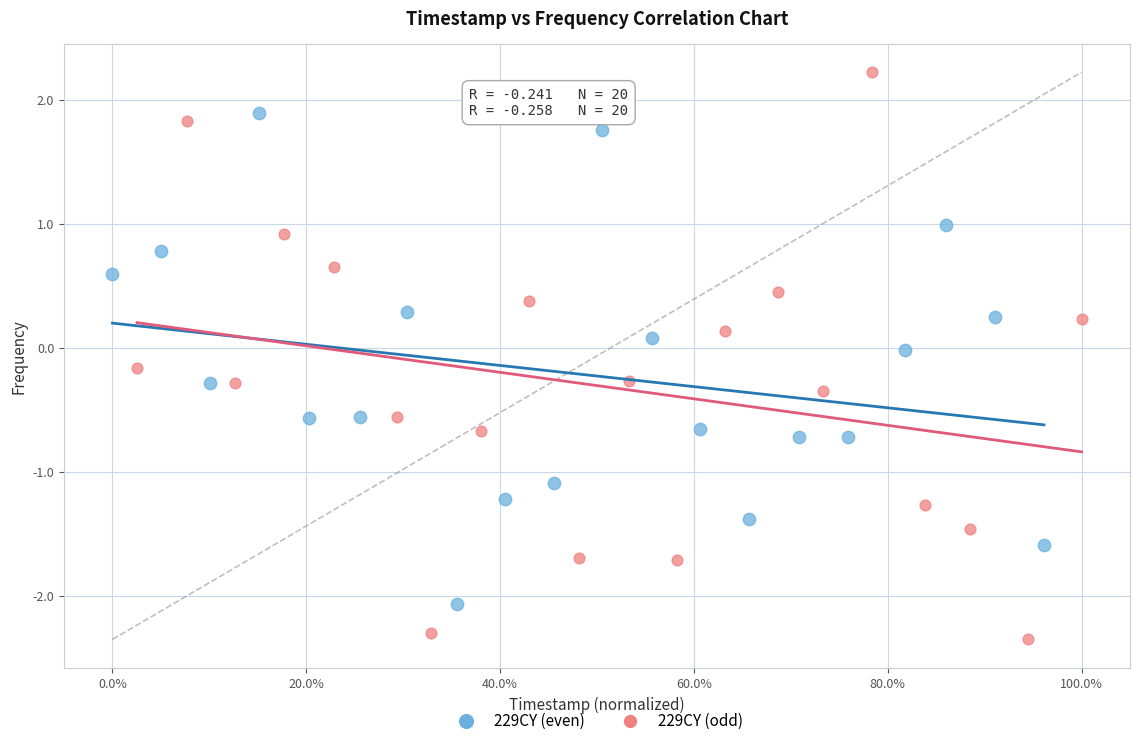

Which series contains the highest Y value?

229CY (odd)